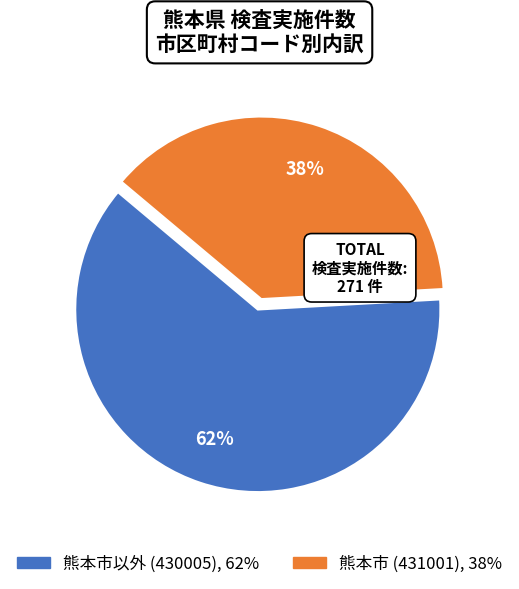

To the nearest percent, what is the difference between the largest and smallest slice percentages?

24%